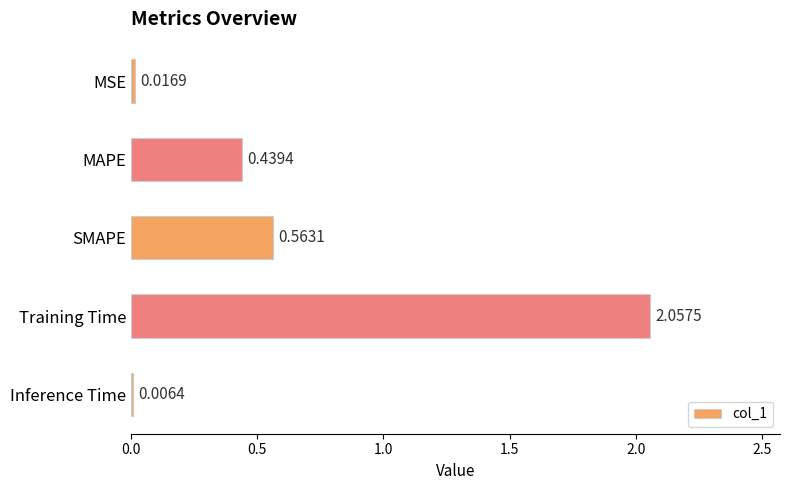

Which label corresponds to the largest value in the chart?

Training Time